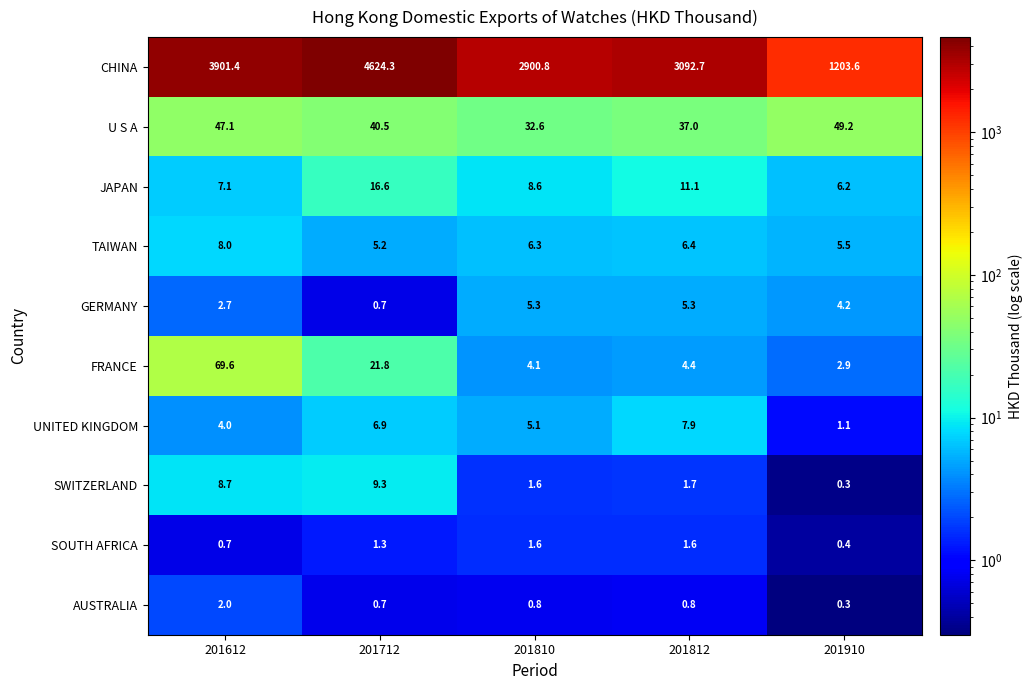

How many data points does each series have?

5